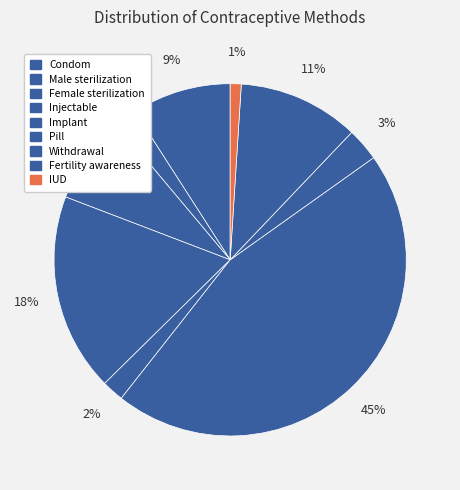

How many segments does this pie chart have?

9